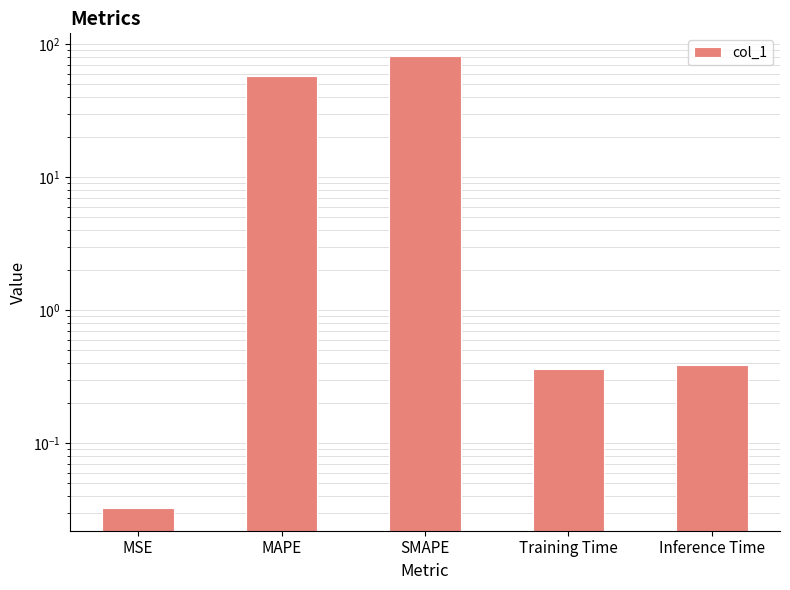

List the labels in order of value, largest first.

SMAPE, MAPE, Inference Time, Training Time, MSE